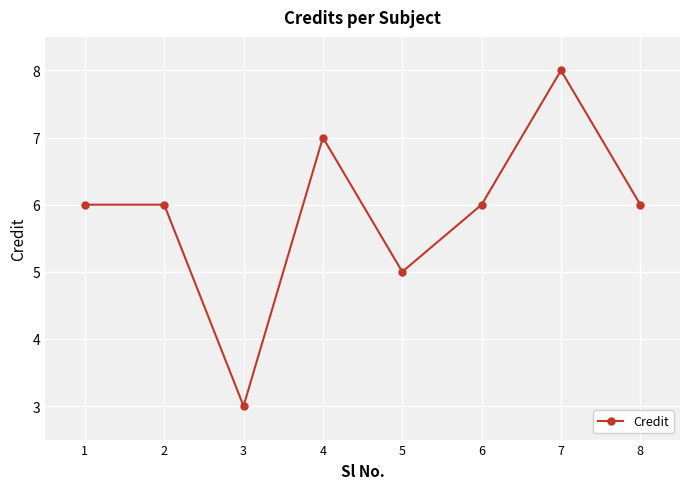

How many values are between 6 and 7?

5